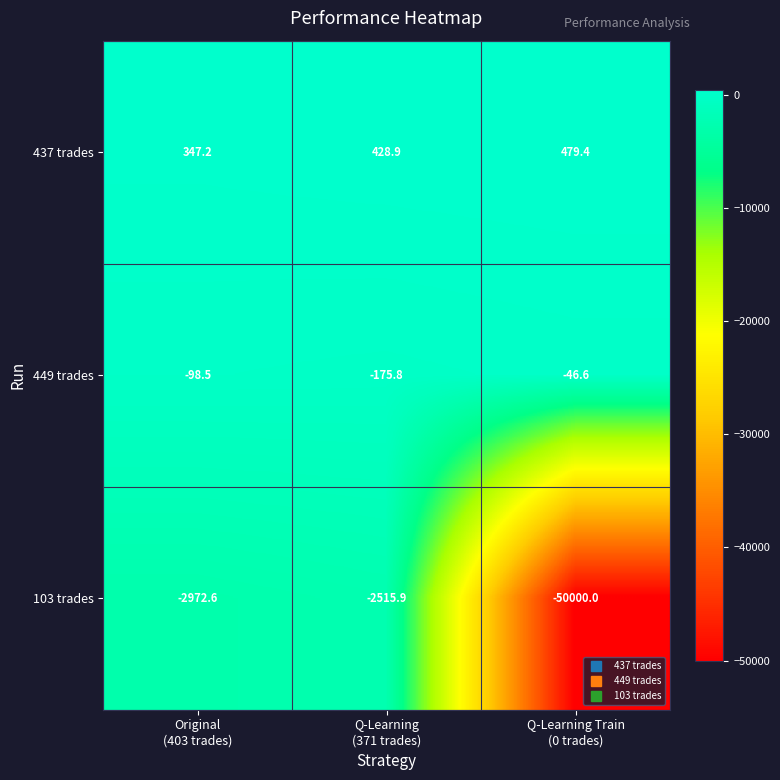

What is the lowest value of the 437 trades series?

347.2